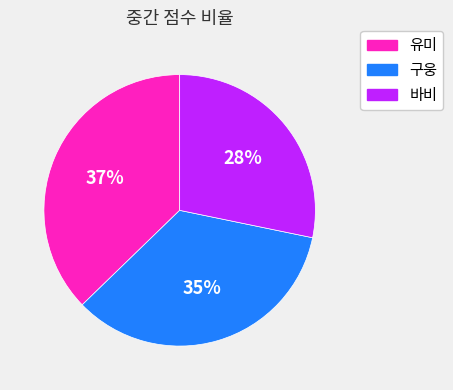

Does 구웅 account for over 50% of the chart?

No